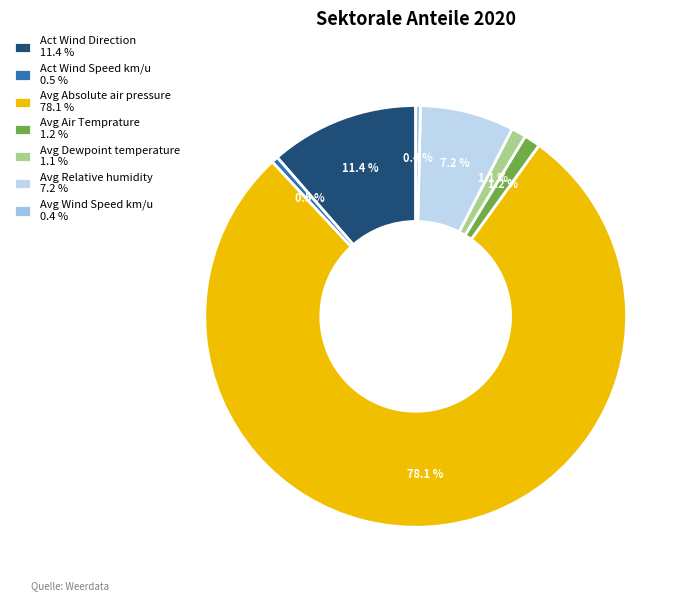

Count the number of slices in the pie.

7